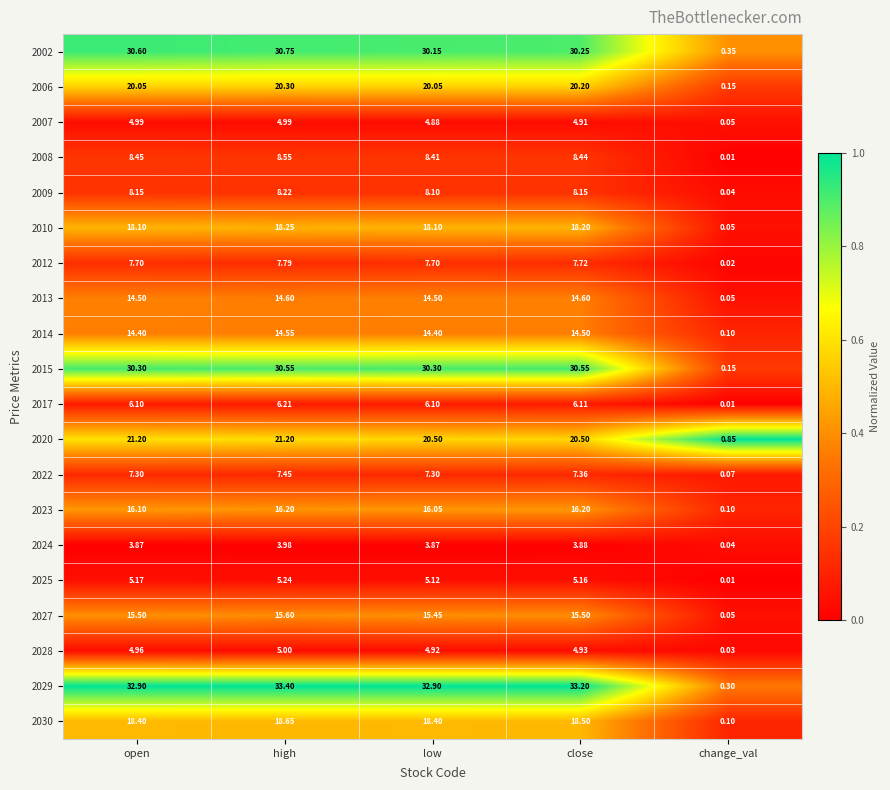

Count the number of data series in this chart.

20